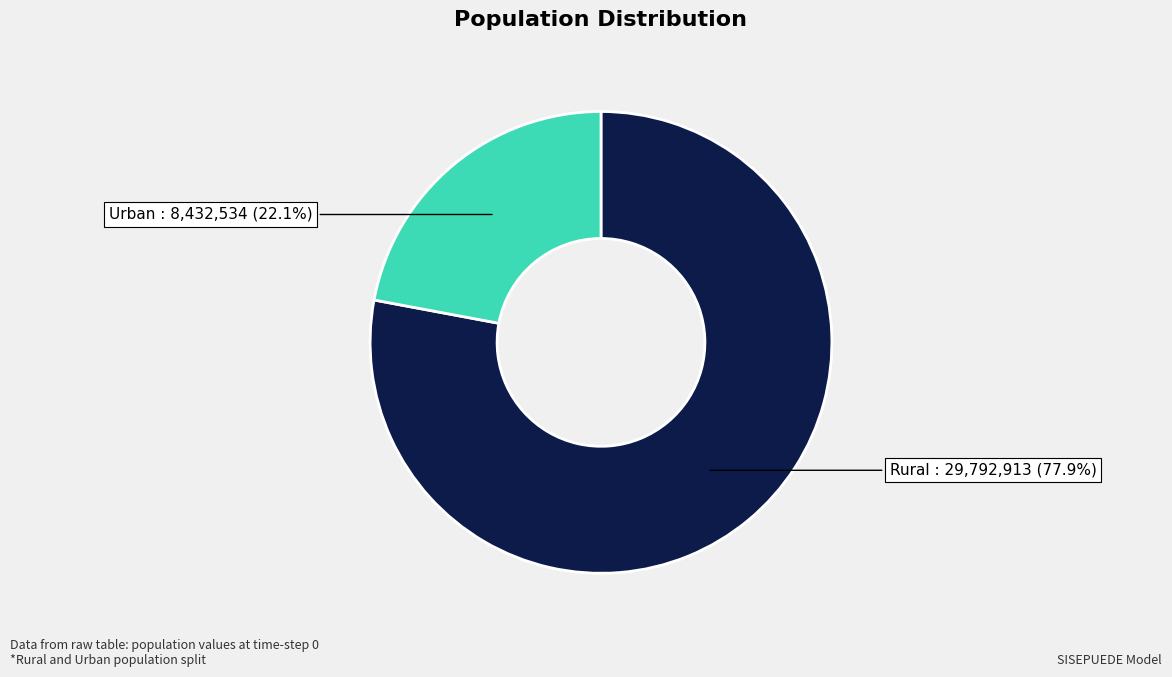

Is there a majority slice in this chart?

Yes